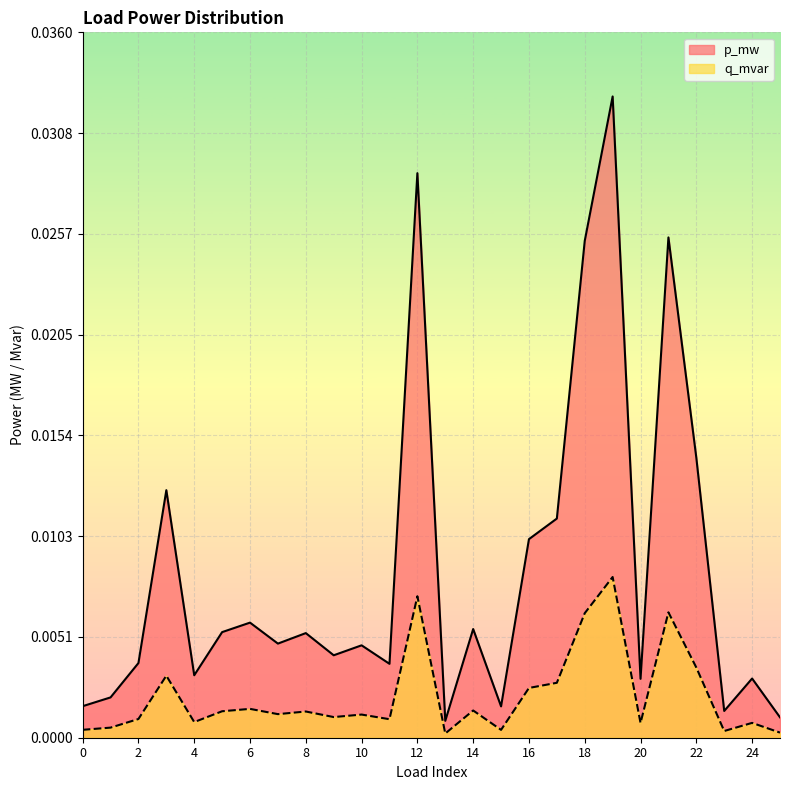

True or false: p_mw has a value of 0.0 at 21.

True